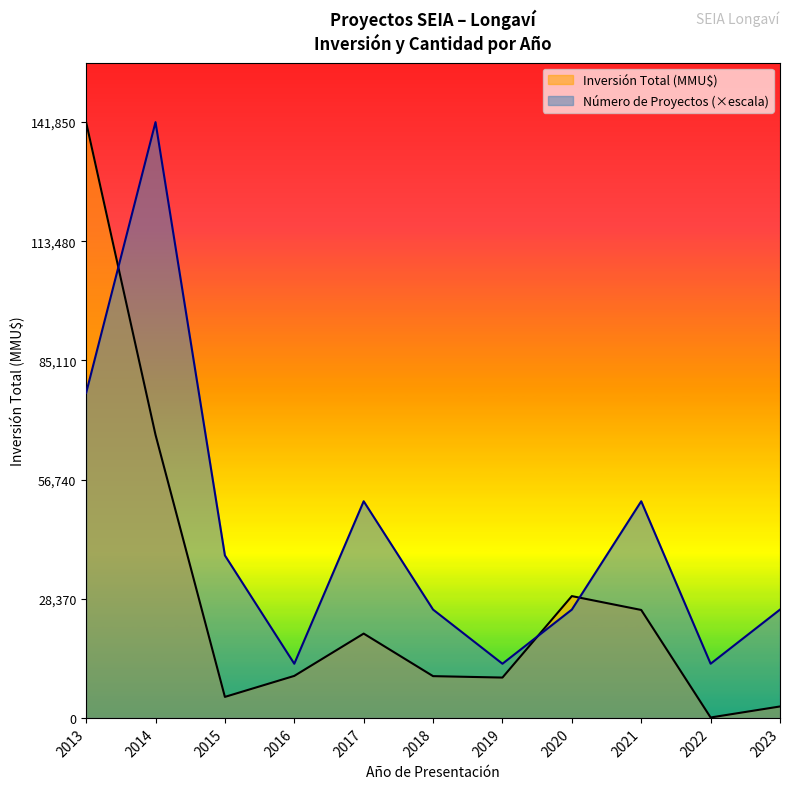

Between which two adjacent categories do Número de Proyectos (×escala) and Inversión Total (MMU$) first intersect?

2013 and 2014